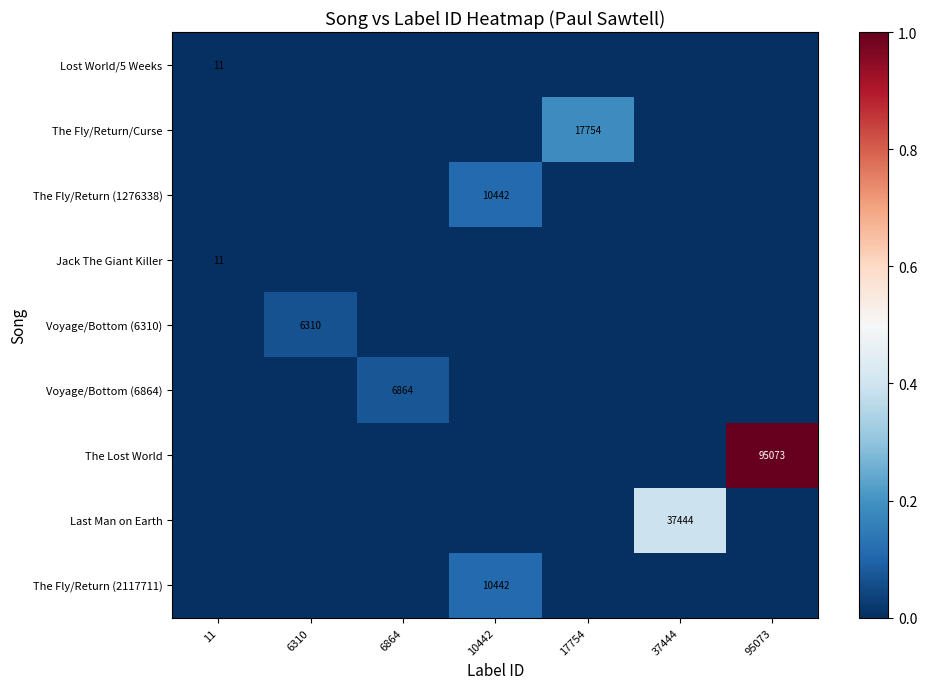

Count the number of categories in the chart.

7